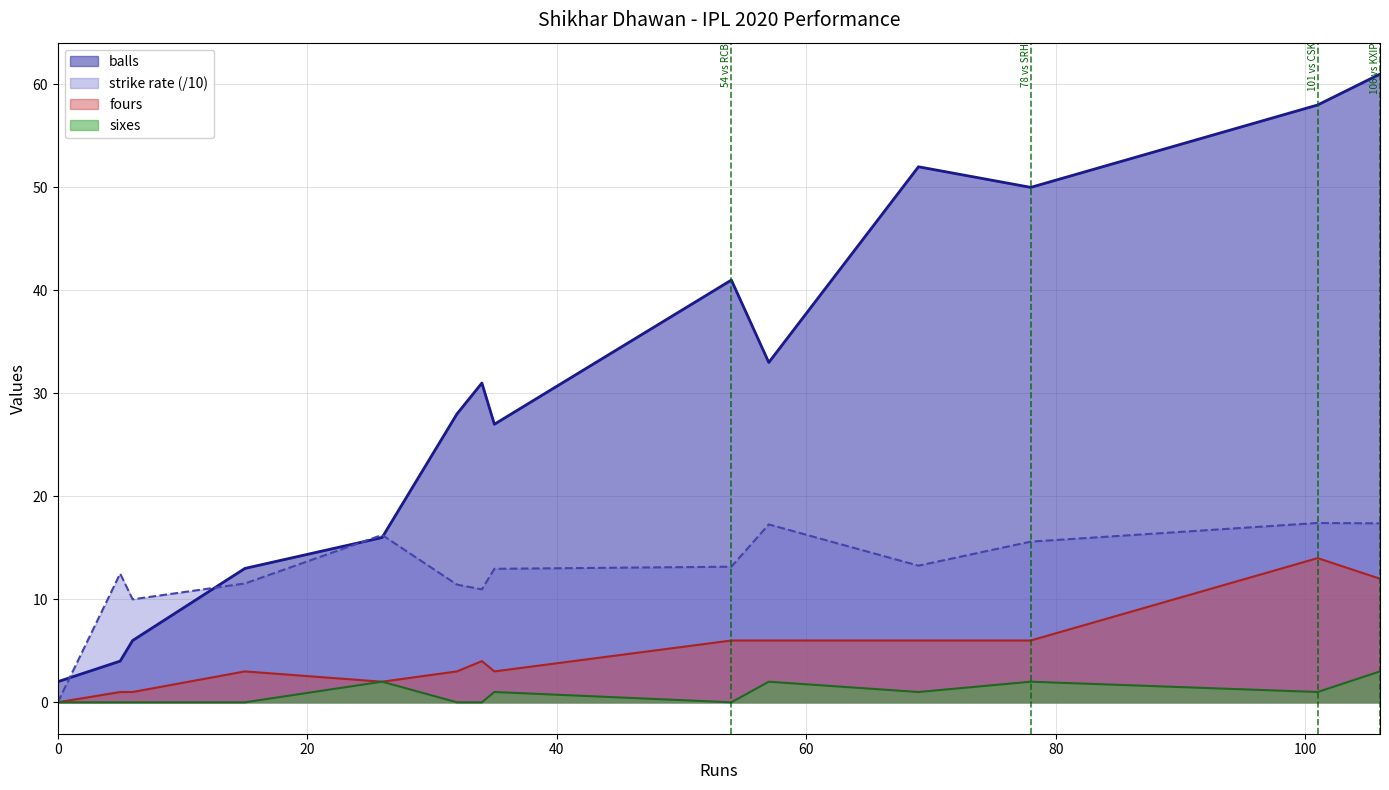

What are all the series names shown in the legend?

balls, strike rate (/10), fours, sixes